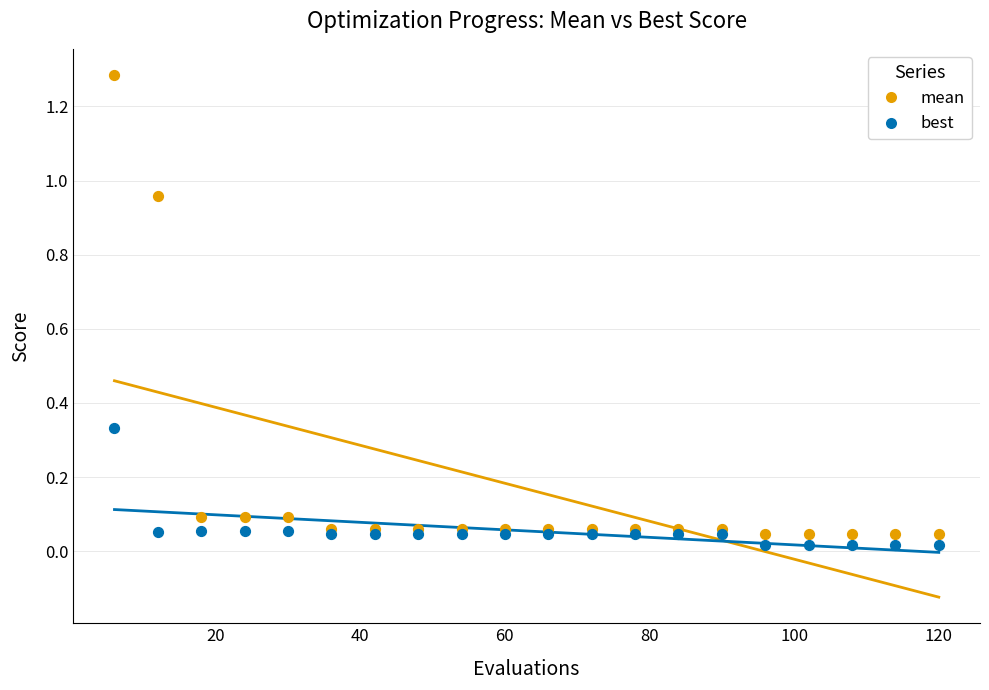

What are all the series names shown in the legend?

mean, best